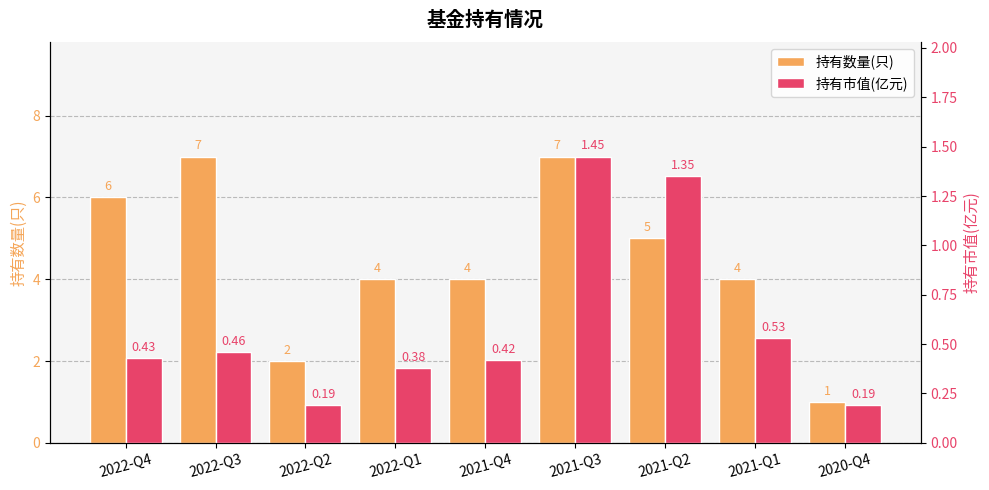

What is the difference between the highest and lowest values at 2021-Q2?

3.6